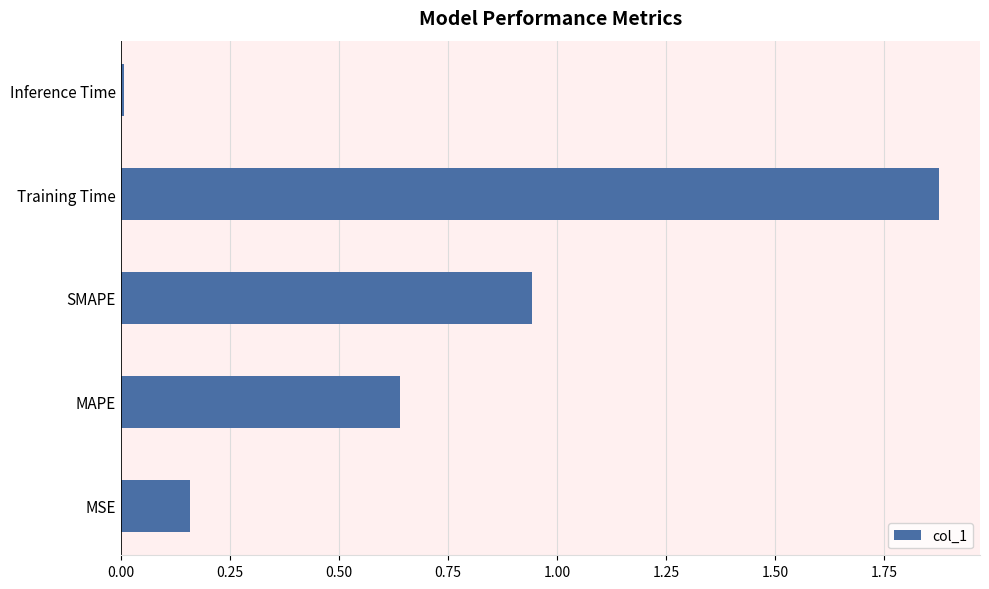

True or false: the data shows 1.0 at Training Time.

False